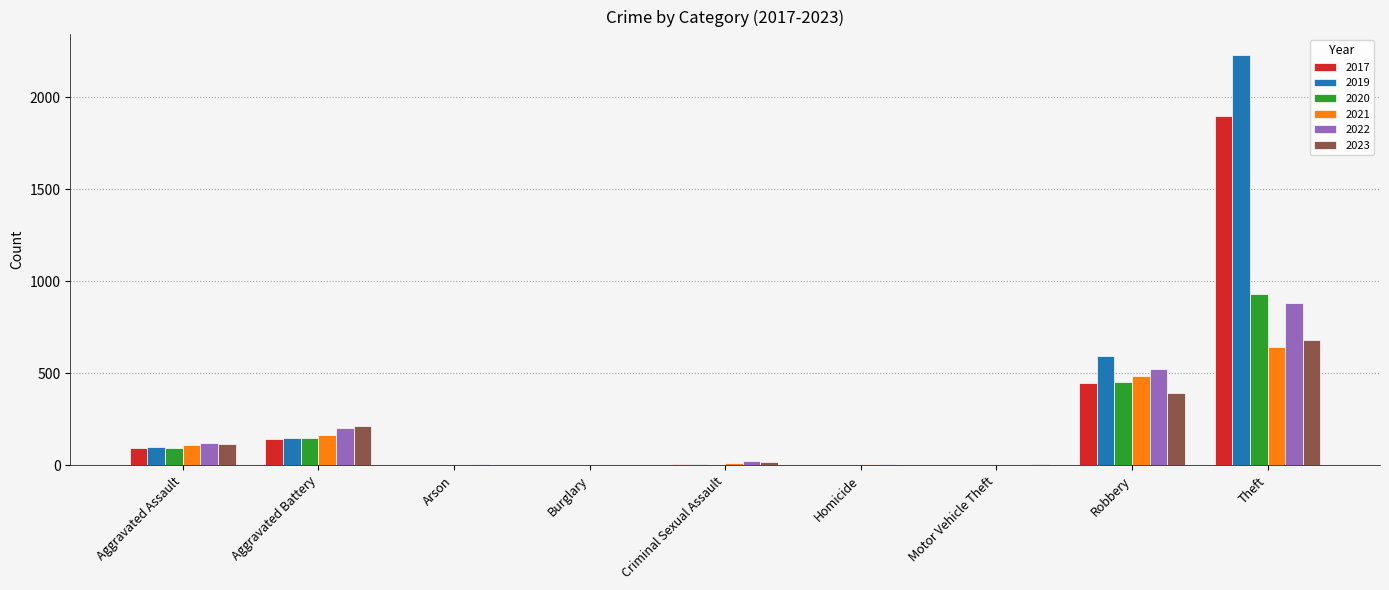

The 2022 series shows 24 at Criminal Sexual Assault. True or false?

True